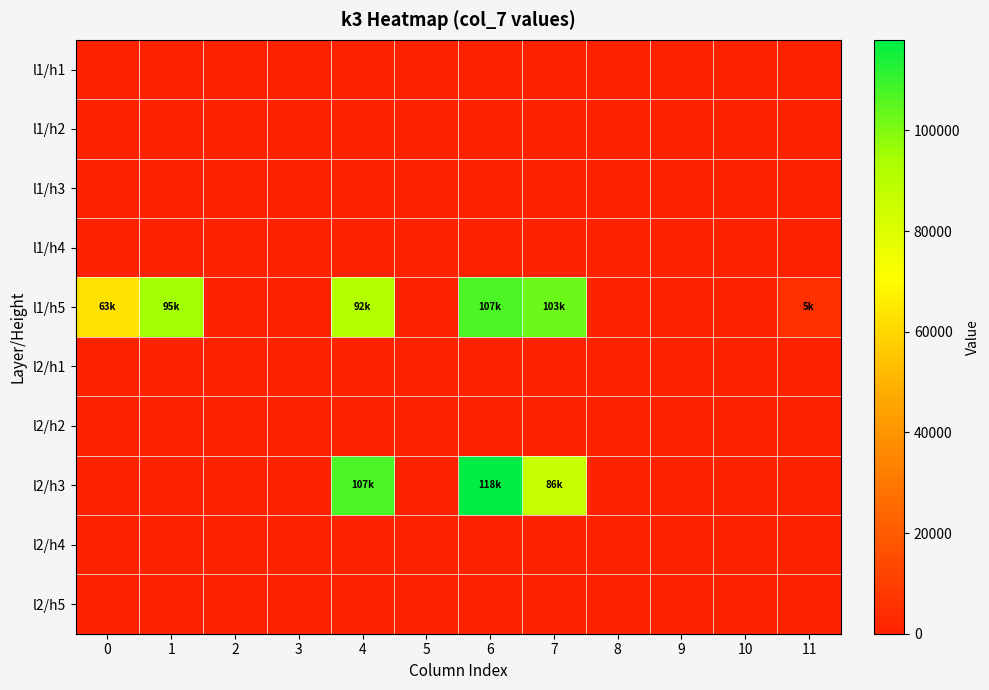

Which series has the largest total across all categories?

l1/h5